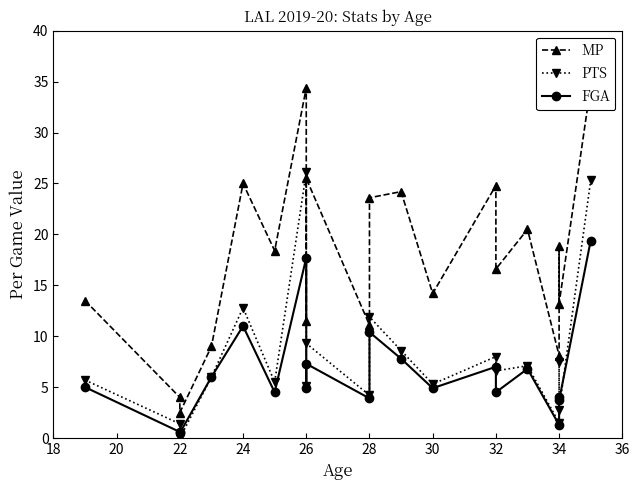

What is the value of the PTS point at the 9th from the left?

9.3